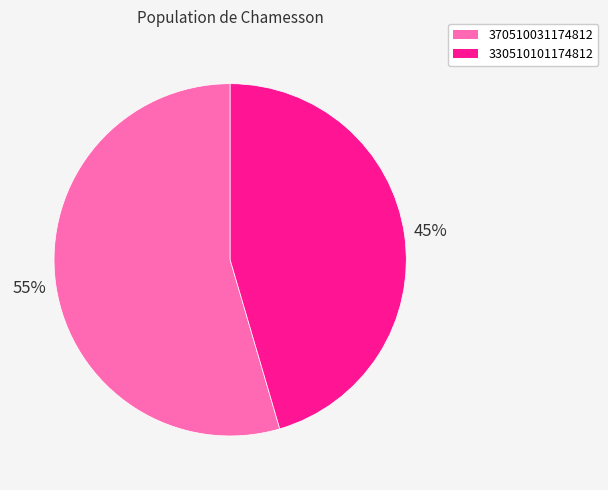

To the nearest percent, what percentage of the pie is 370510031174812?

55%